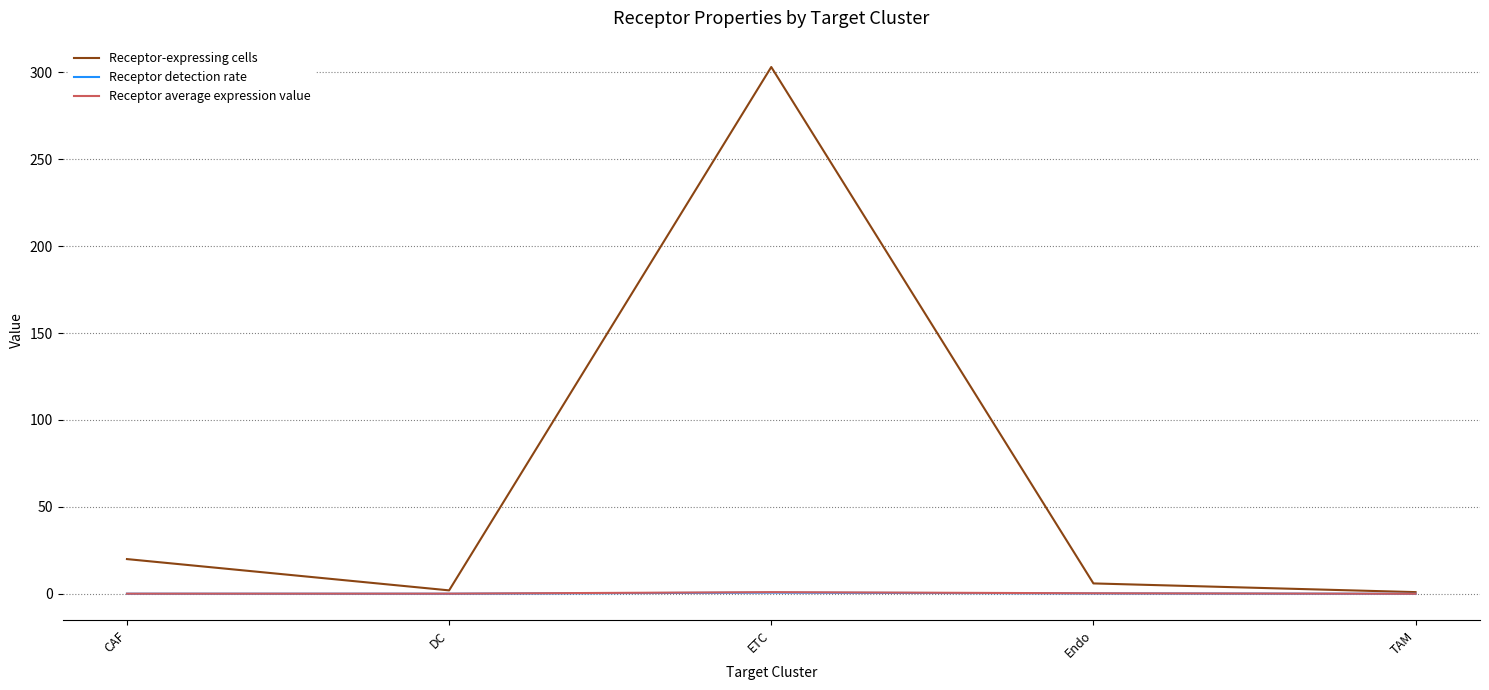

The value of Receptor-expressing cells at ETC is 303.0. True or false?

True